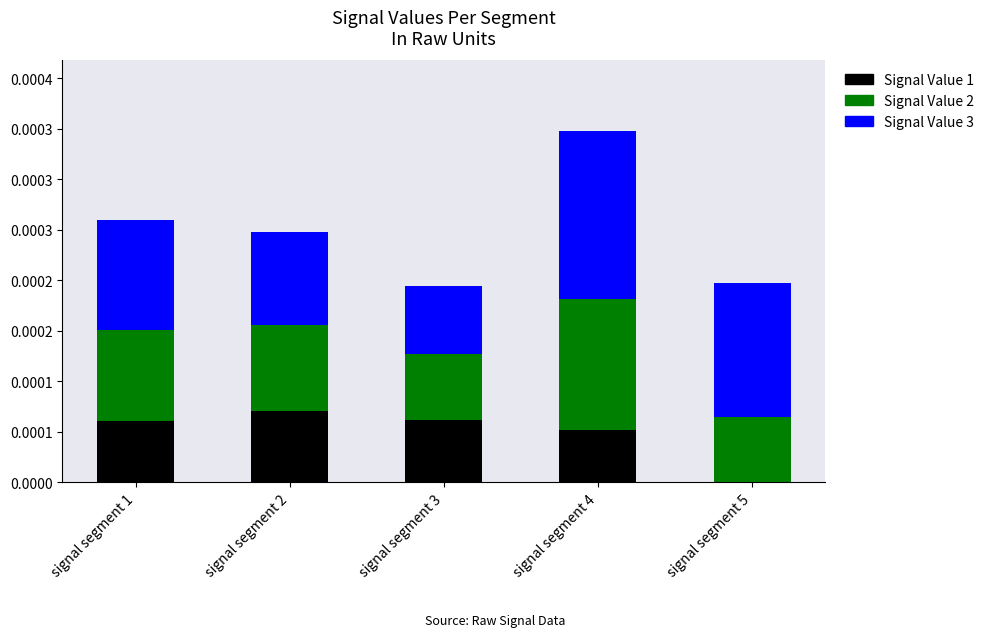

Does the chart contain stacked bars?

Yes